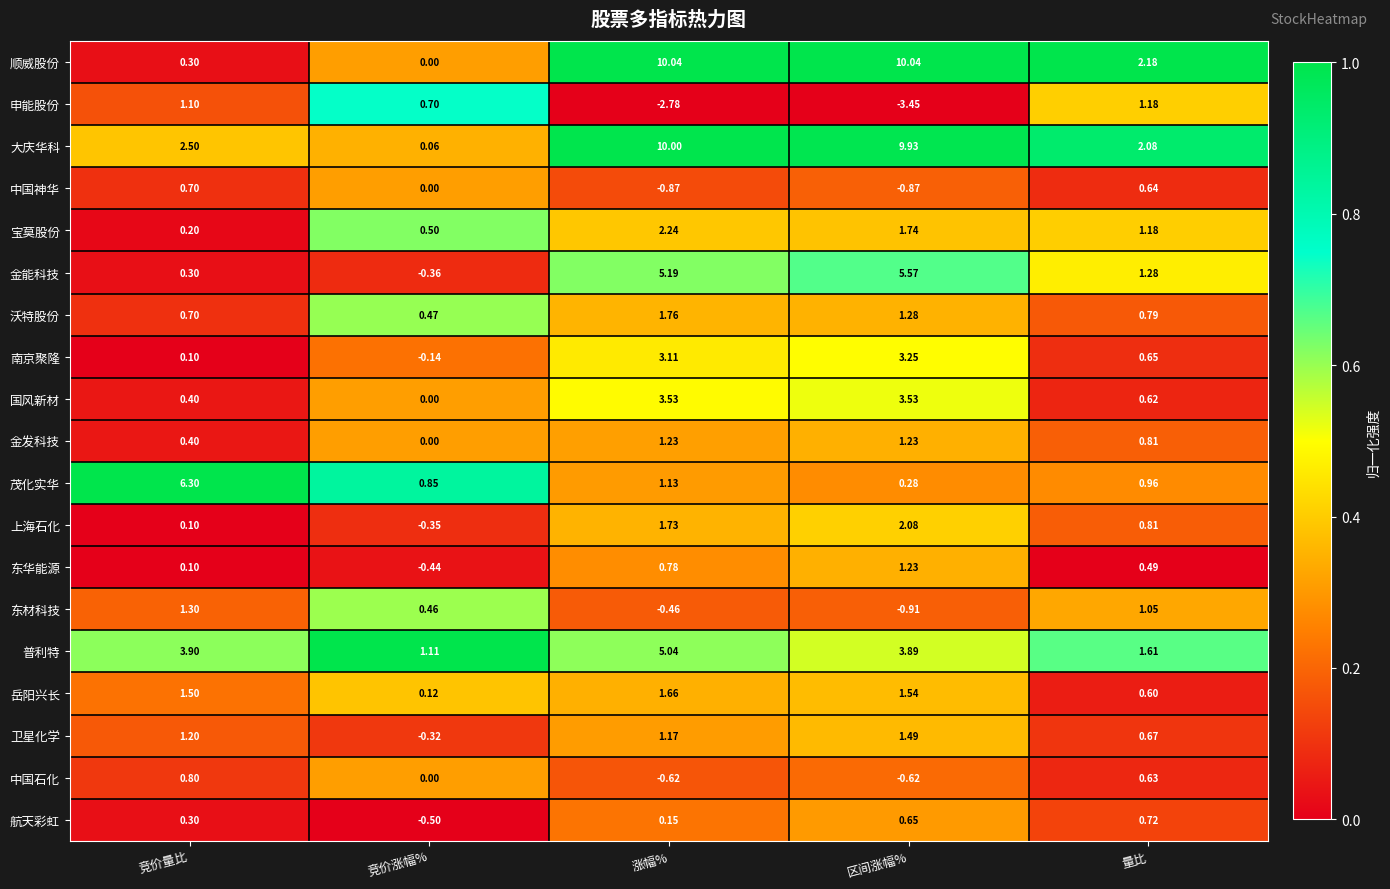

Where is 宝莫股份 nearest to the value 1?

量比